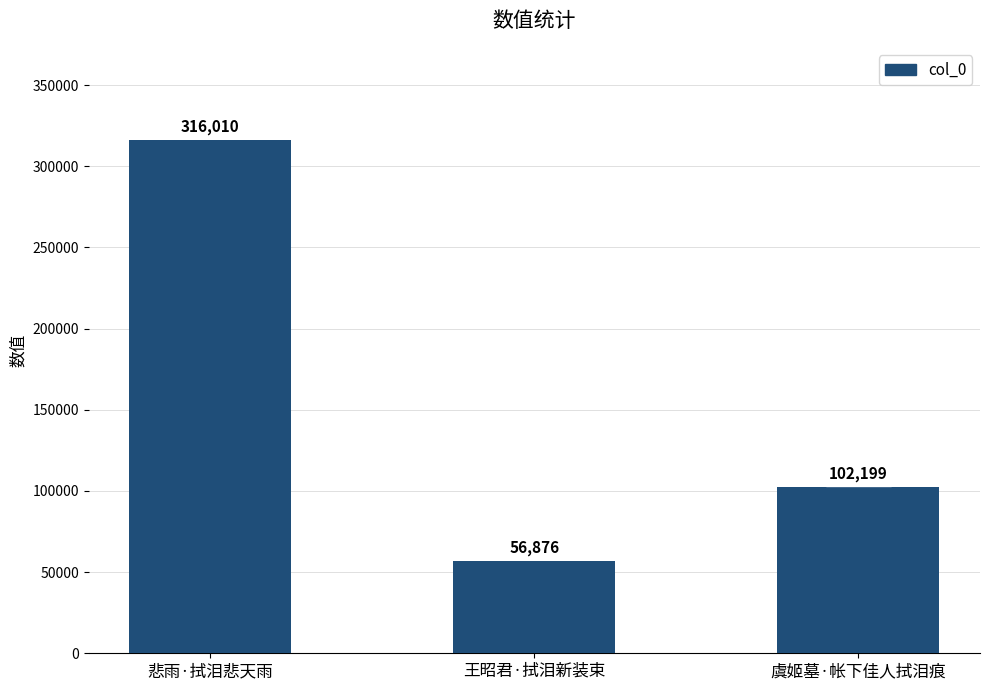

What is the ratio of the value at 王昭君·拭泪新装束 to the value at 悲雨·拭泪悲天雨?

0.2